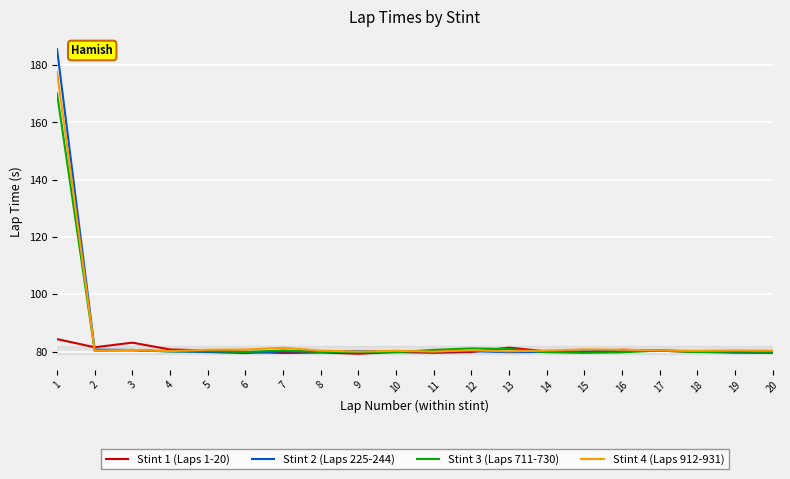

What is the total value across all series at 9?

319.3